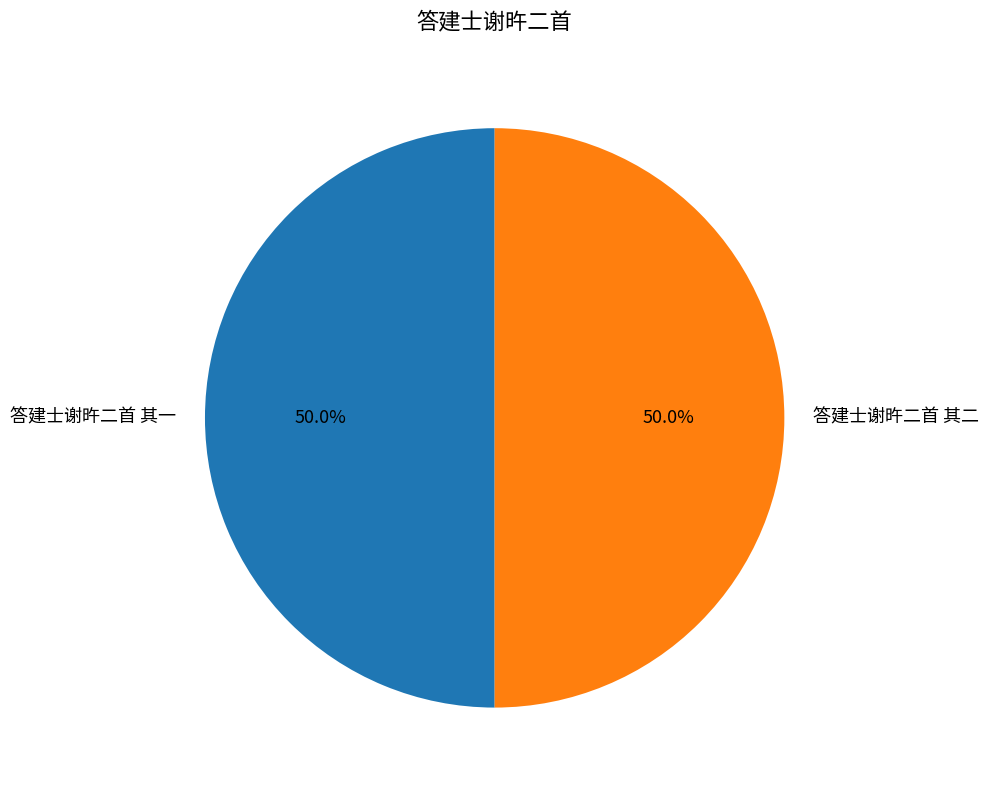

What percentage is the 答建士谢旿二首 其一 slice, to the nearest percent?

50%